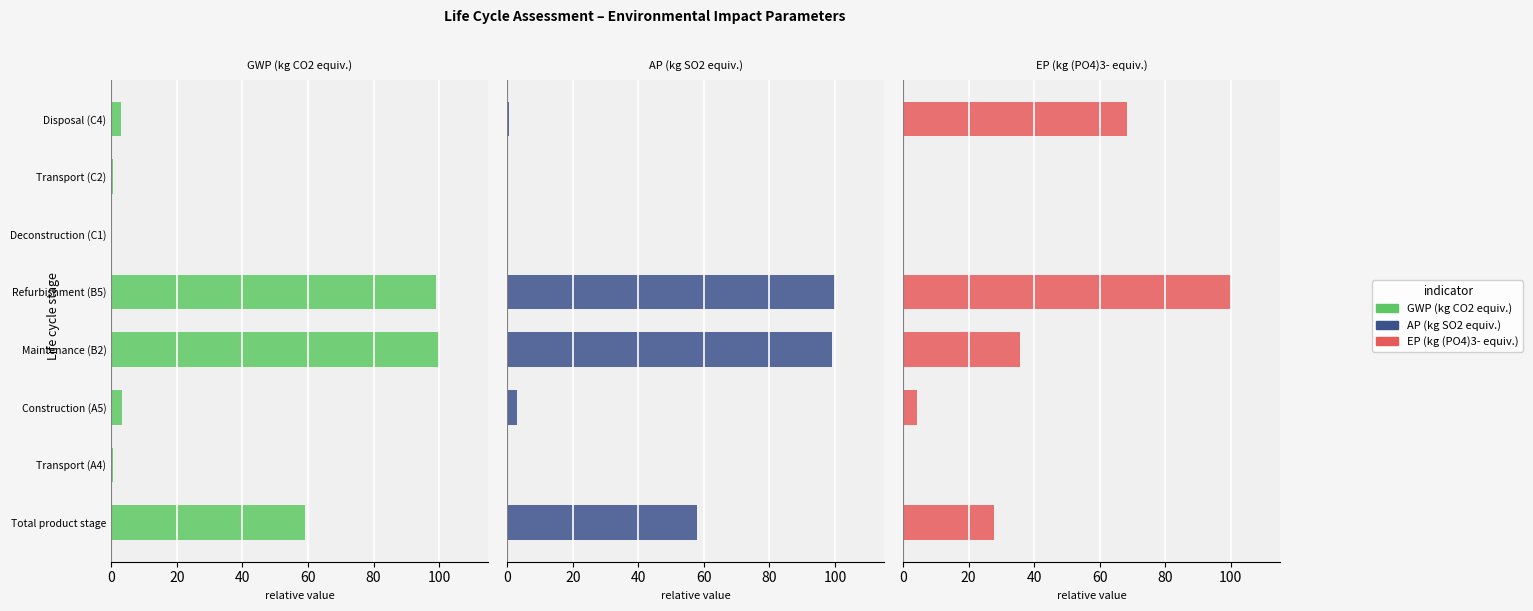

What are all the series names shown in the legend?

GWP (kg CO2 equiv.), AP (kg SO2 equiv.), EP (kg (PO4)3- equiv.)